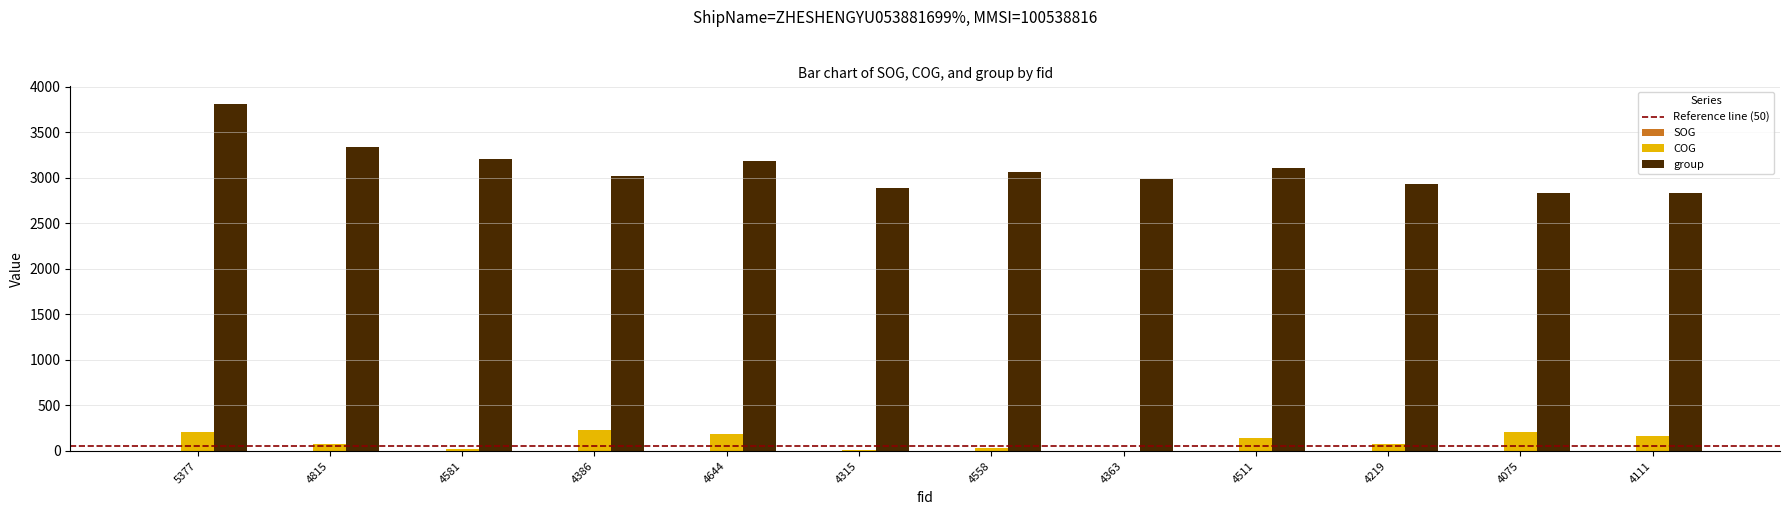

What is the greatest value displayed?

3813.0